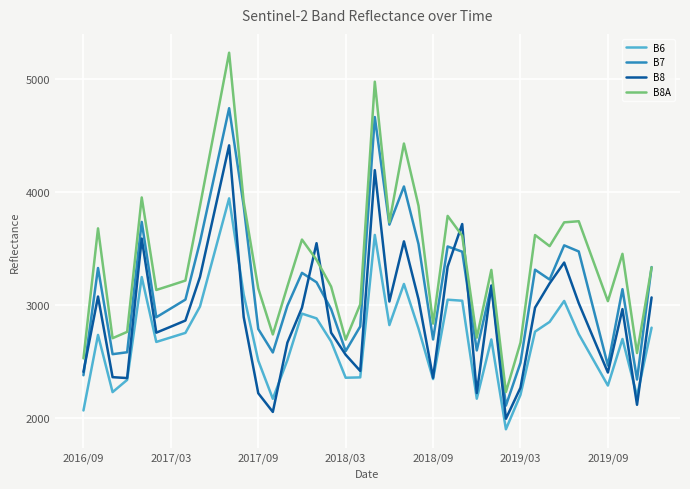

What is the minimum value shown in the chart?

1904